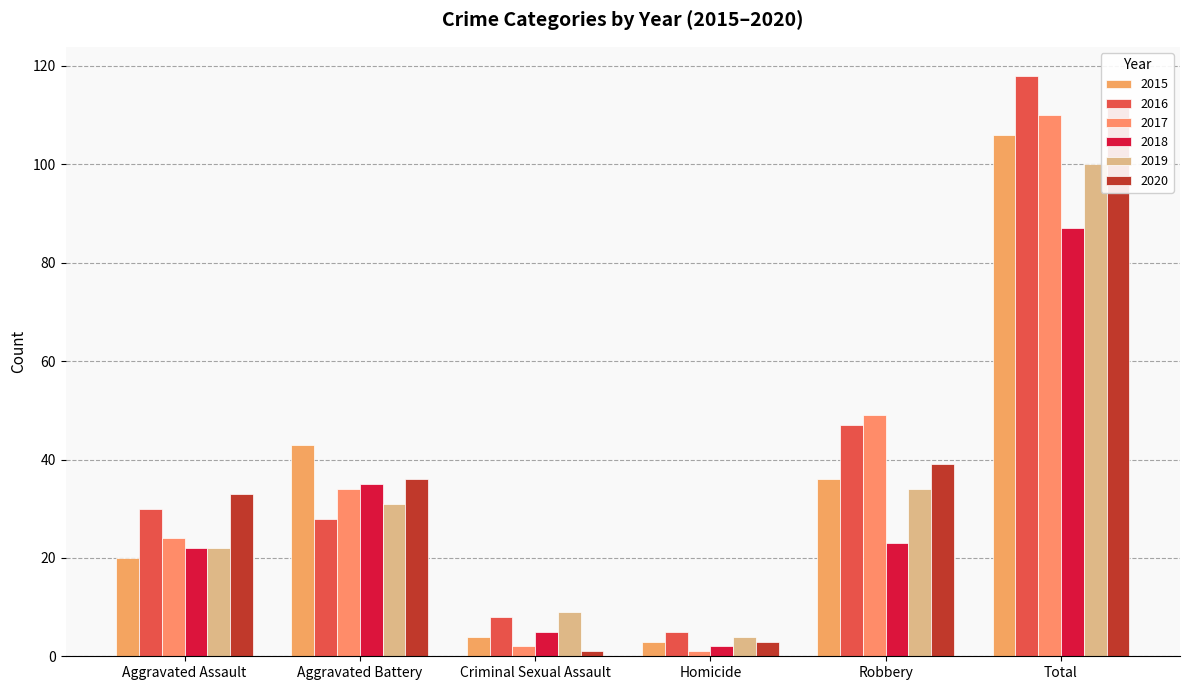

What is the label of the 1st bar from the right?

Total